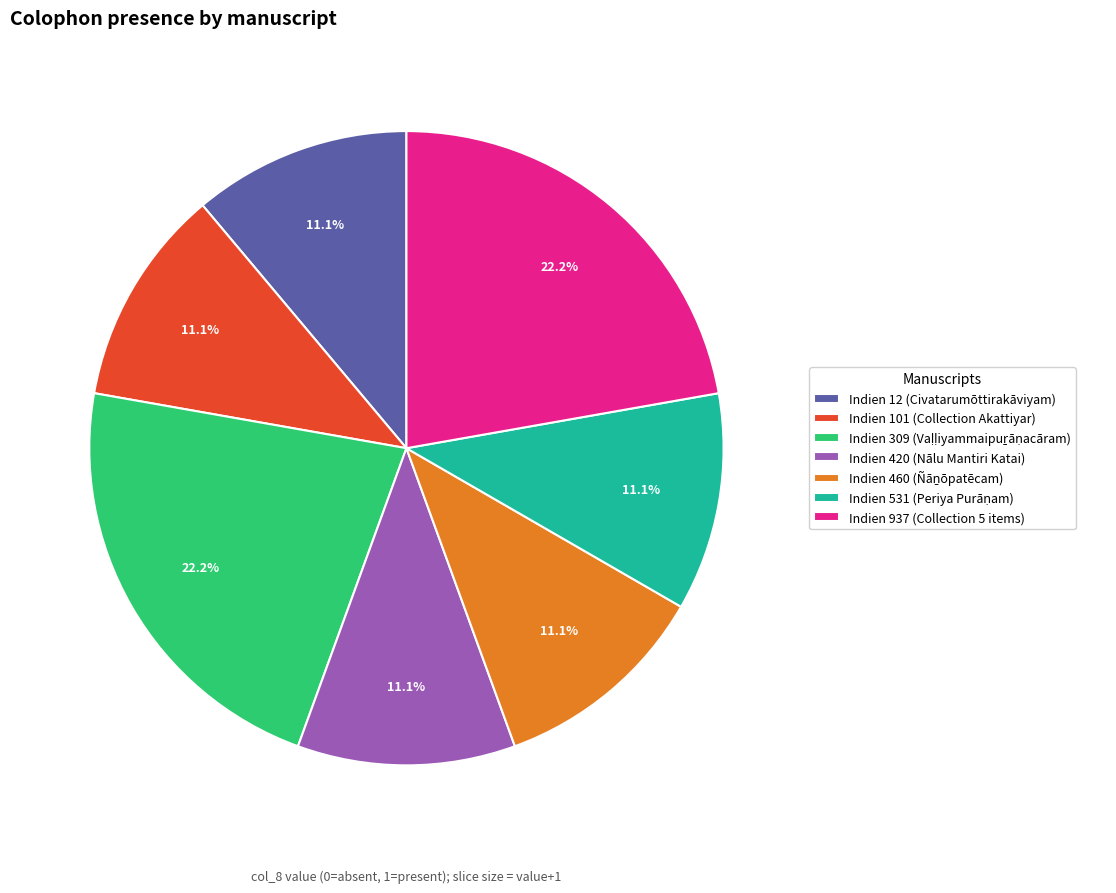

To the nearest percent, what is the difference between the largest and smallest slice percentages?

11%